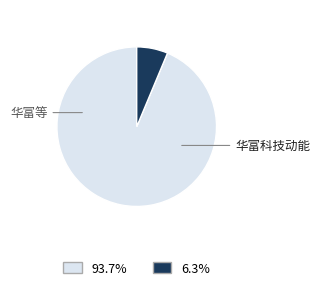

Is there any slice that represents more than half of the pie?

Yes